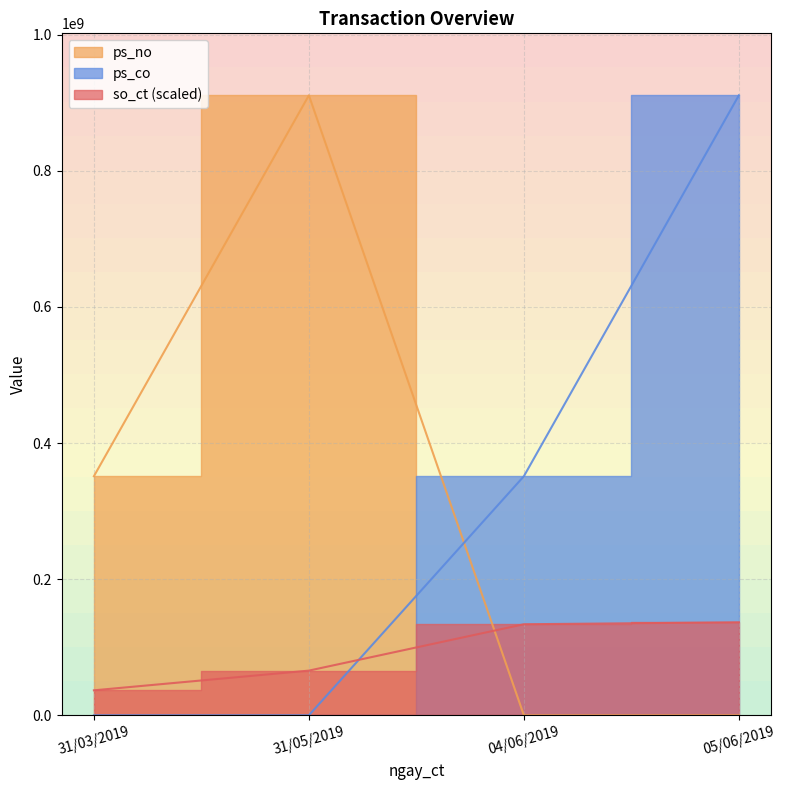

Which series has the largest total across all categories?

ps_no